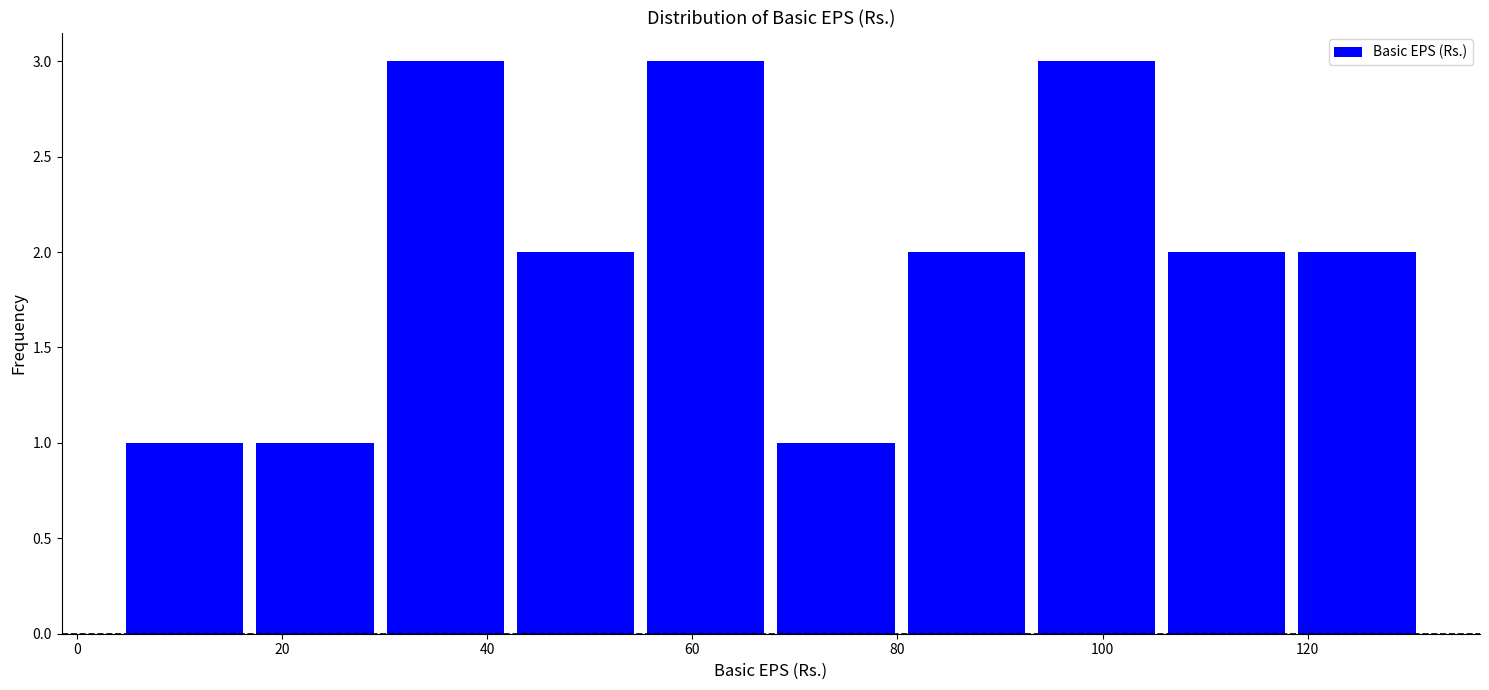

What is the height of the bar covering 118 to 132 on the x-axis? Neither the bar edges nor the heights are printed on the chart, so give them approximately, as read against the axes.

2